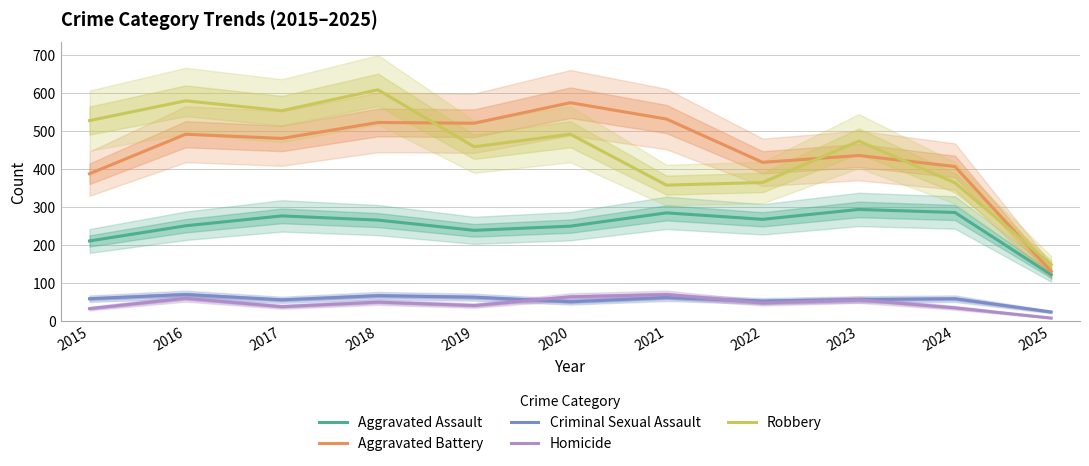

True or false: Aggravated Battery and Criminal Sexual Assault cross at least once.

False